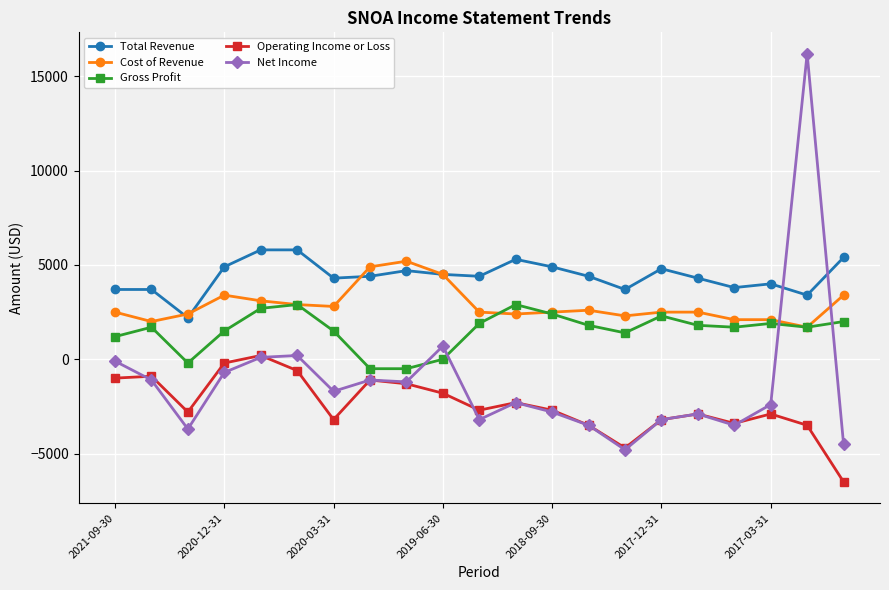

List the series in order of their overall mean, lowest first.

Operating Income or Loss, Net Income, Gross Profit, Cost of Revenue, Total Revenue